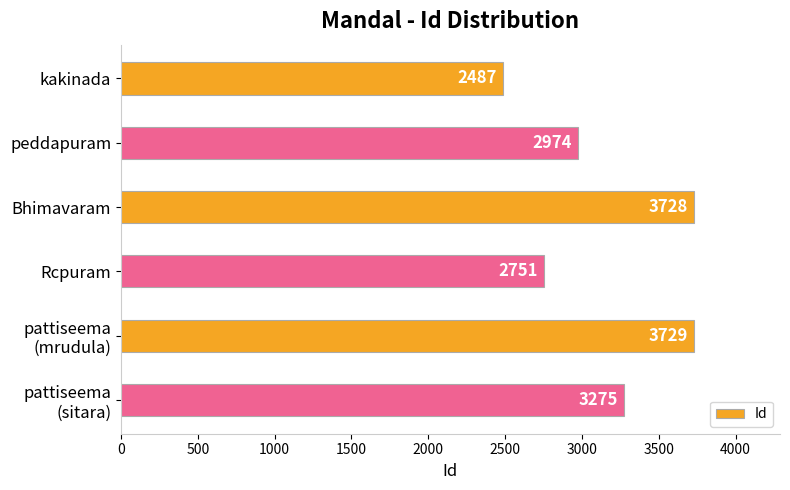

Reading top to bottom, extract all data points from this chart.

2487	2974	3728	2751	3729	3275